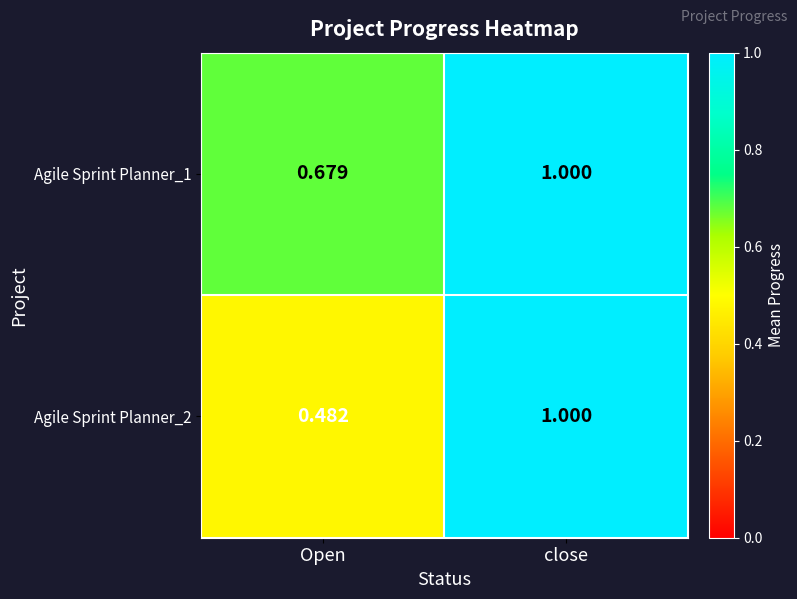

At which category is the sum across all series the highest?

close